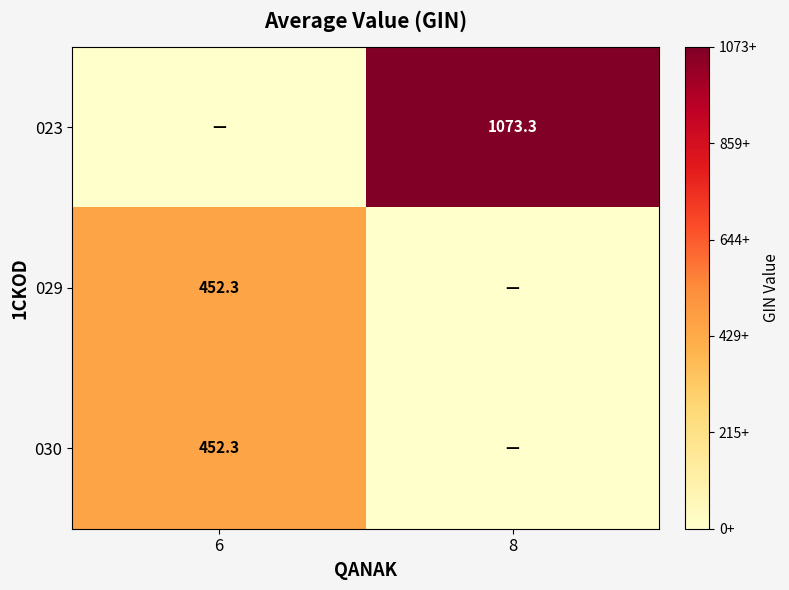

Which category has the lowest value across all series?

6